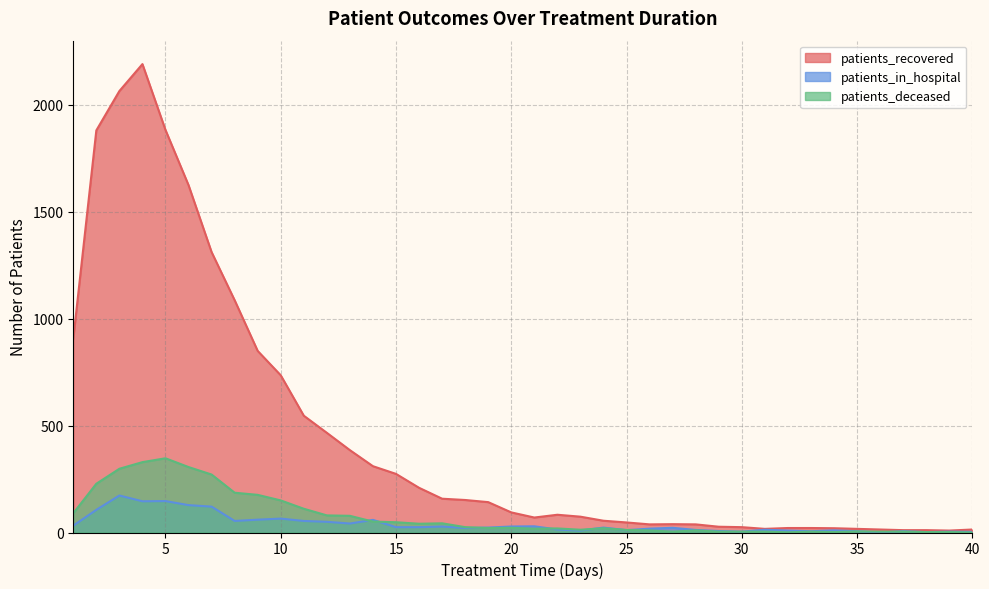

At which label does patients_in_hospital reach its minimum?

36